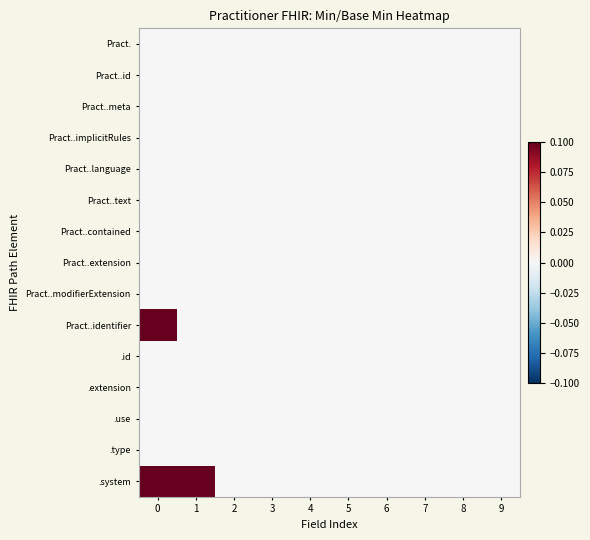

Between 8 and 3, which is larger?

8